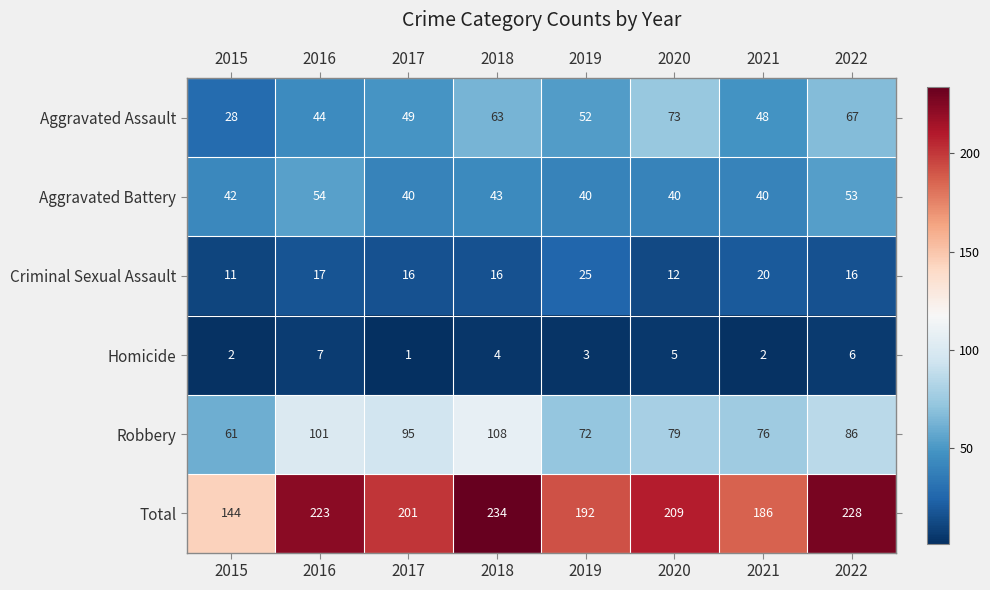

What is the lowest value of the Robbery series?

61